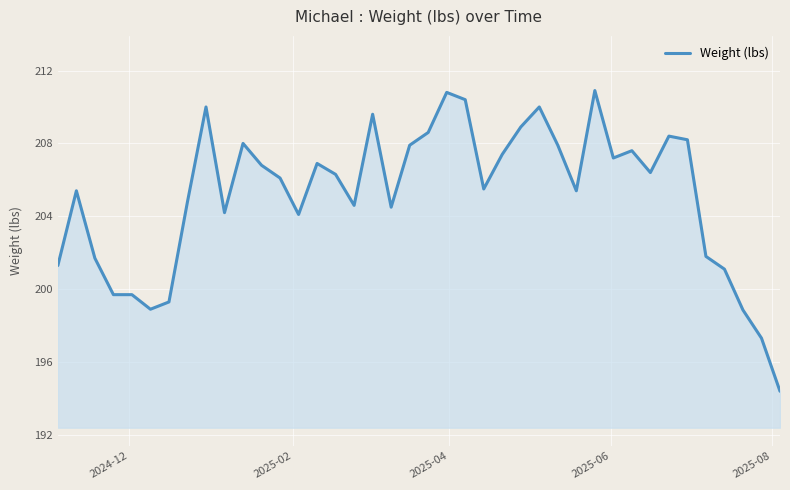

What is the difference between the second highest and minimum values?

16.4